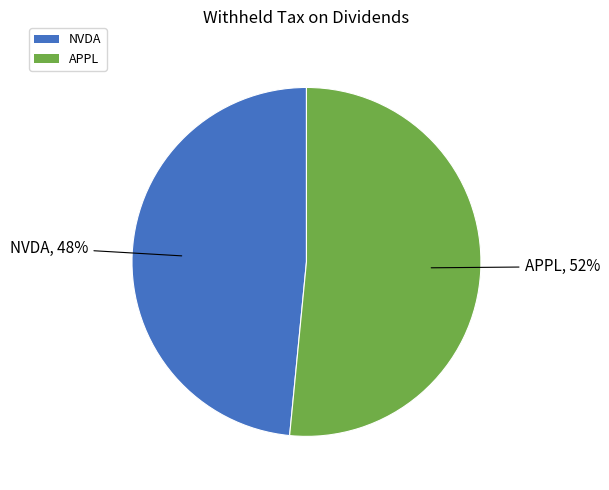

Which has a higher value, APPL or NVDA?

APPL